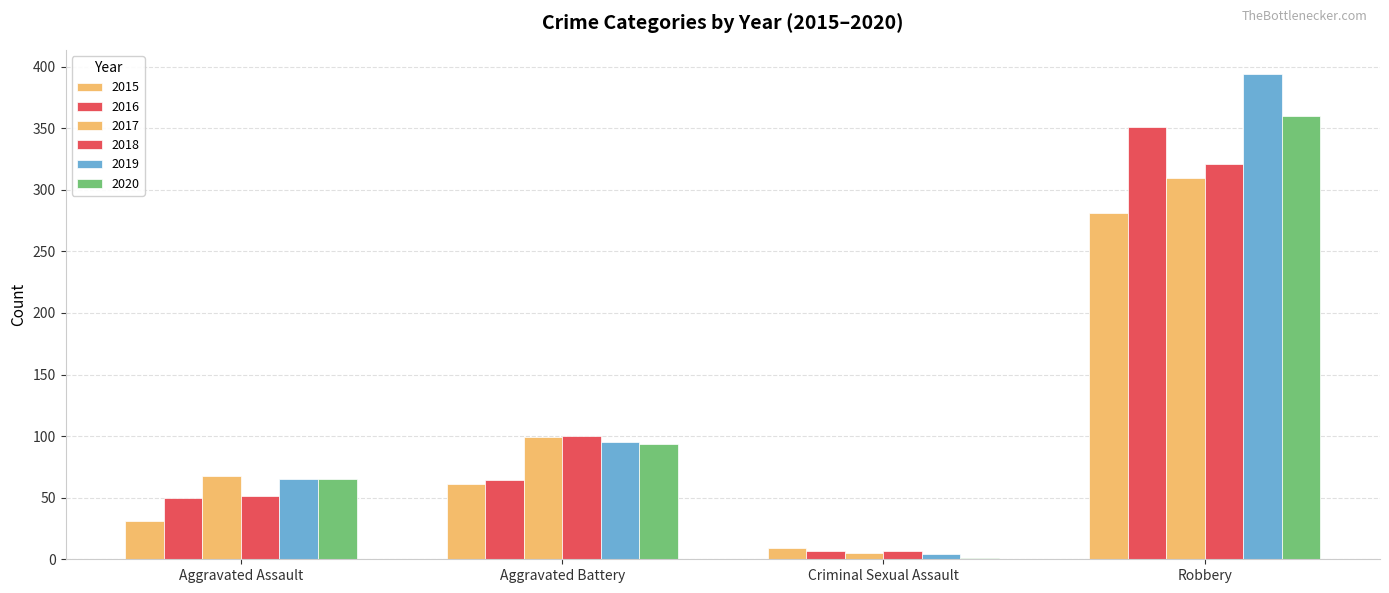

How many groups of bars are there?

4